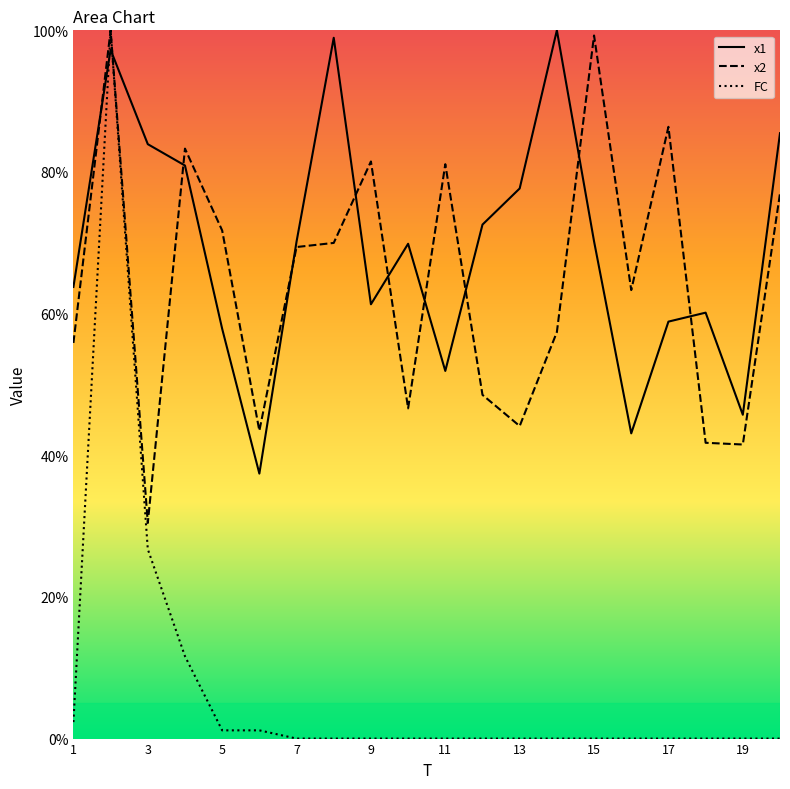

True or false: x2 has more than 1 points higher than both neighbors.

True